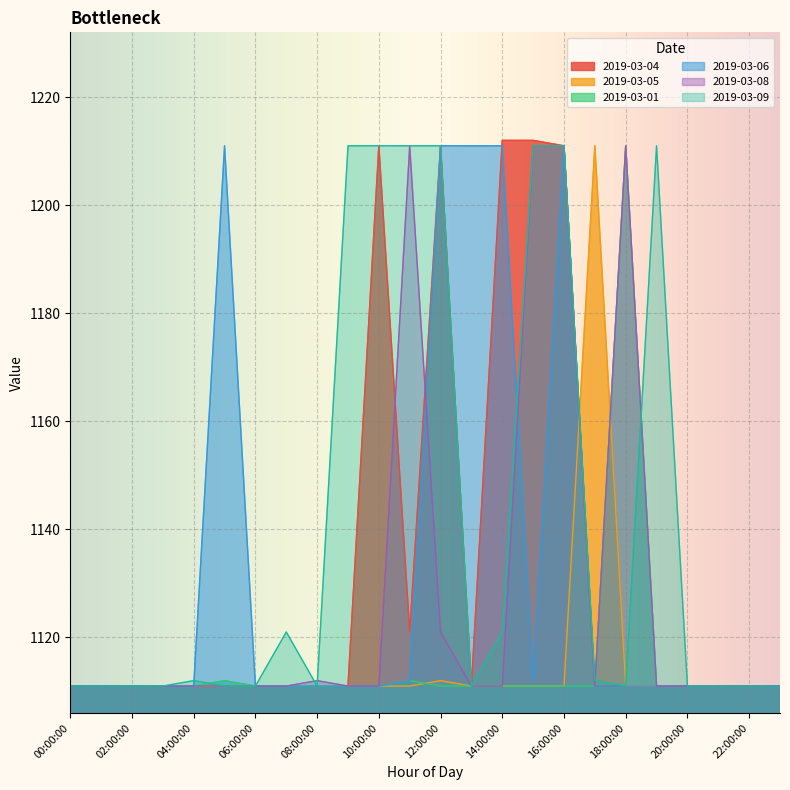

Between 23:00:00 and 01:00:00, which is larger?

23:00:00